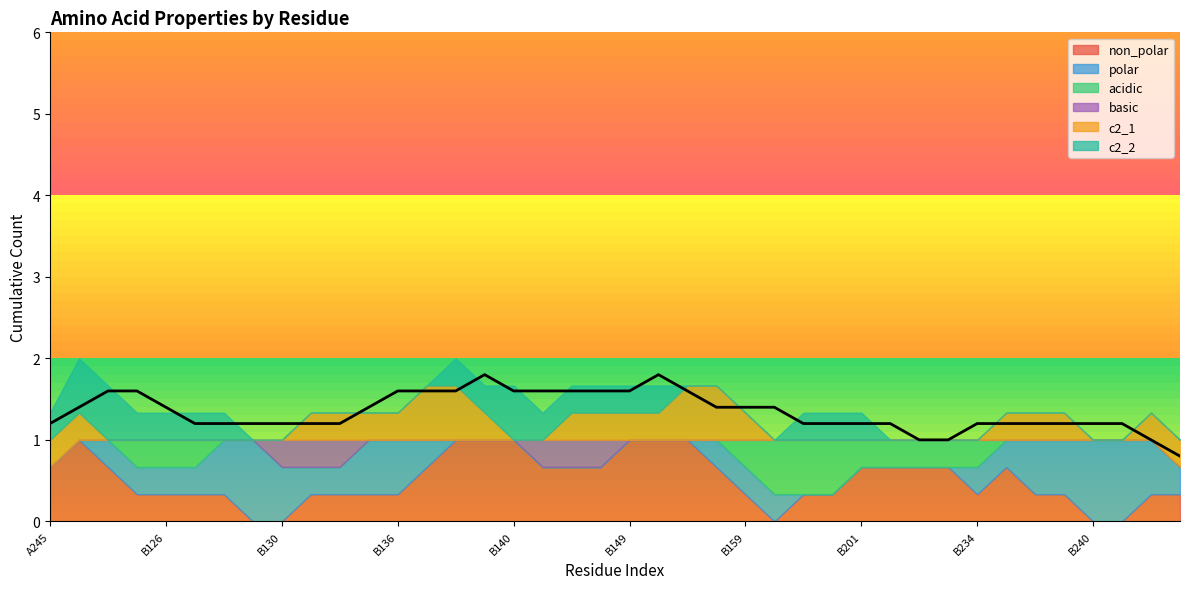

What are all the series names shown in the legend?

non_polar, polar, acidic, basic, c2_1, c2_2